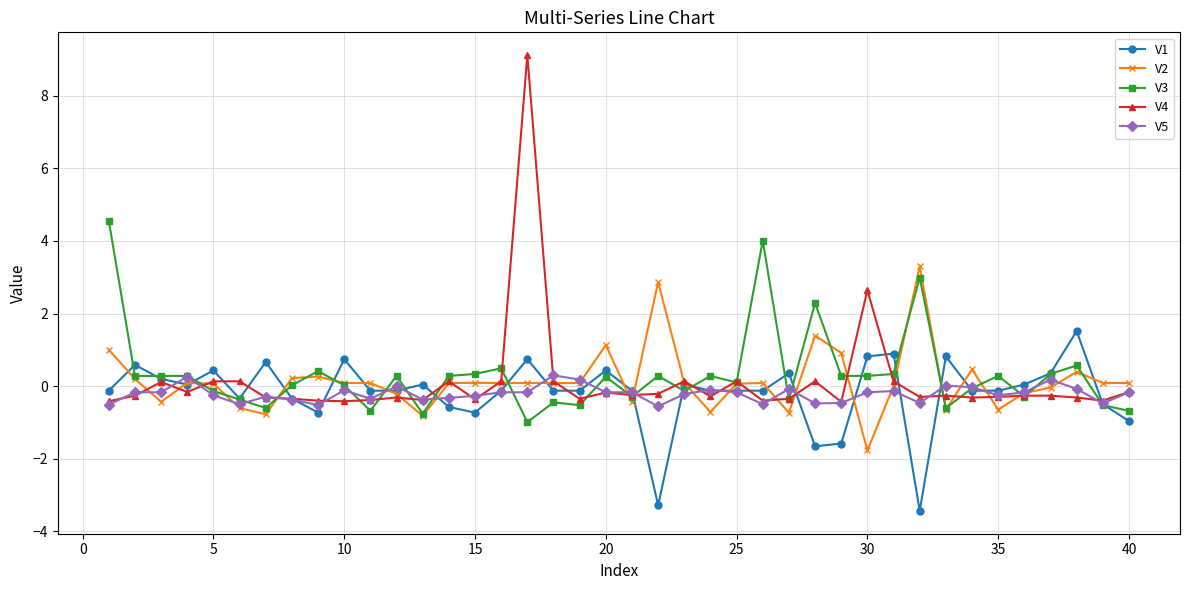

True or false: V3 has more than 0 interior local peaks.

True